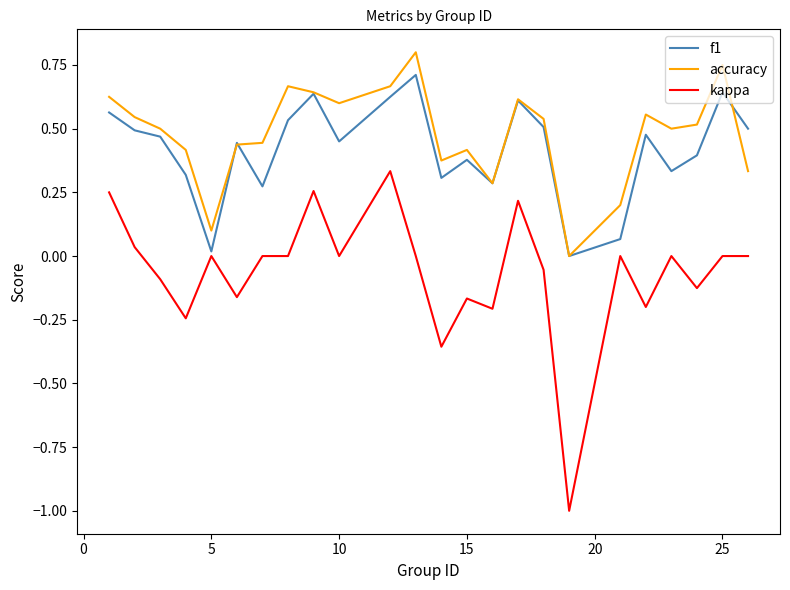

Which series has the widest spread of values?

kappa